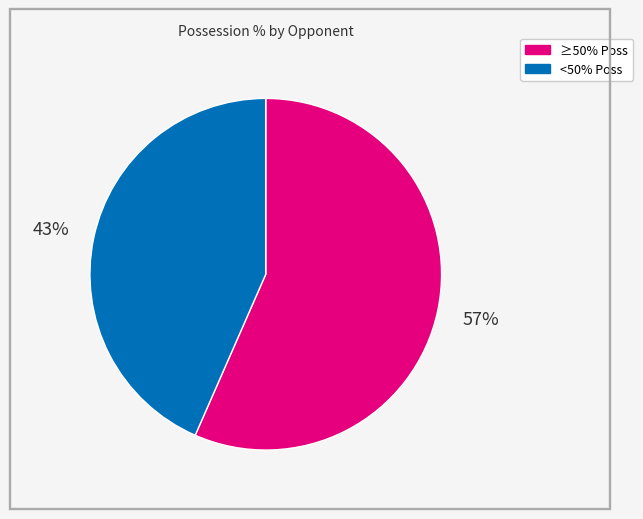

Is there any slice that represents more than half of the pie?

Yes